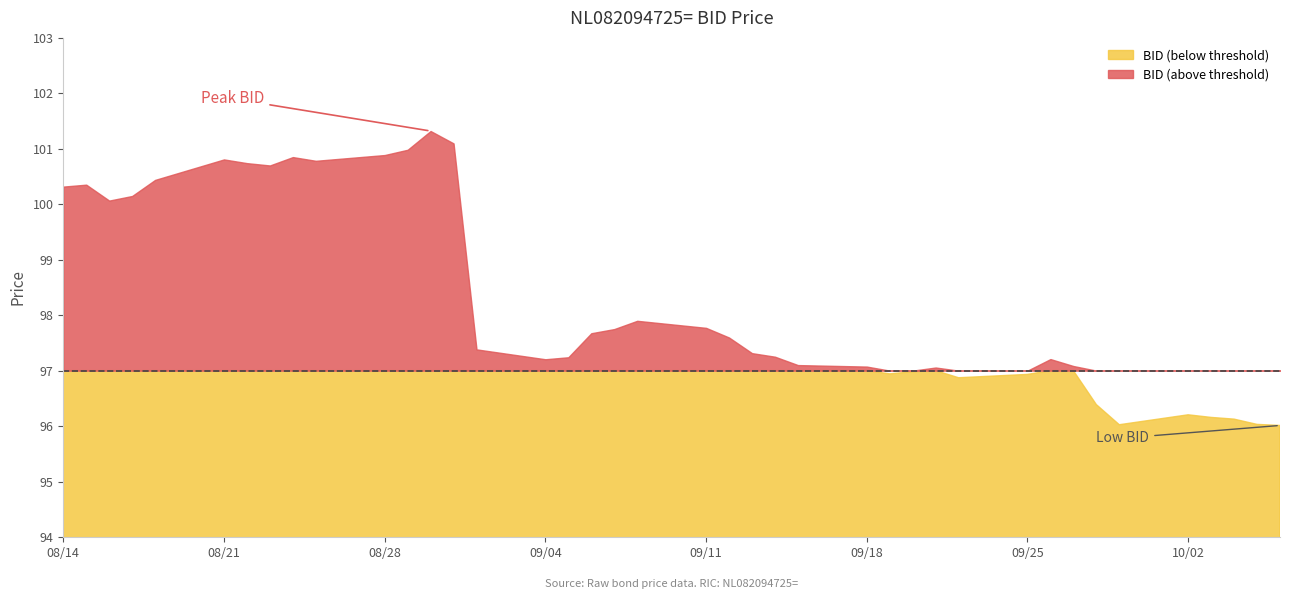

Rank the categories by value from lowest to highest.

2017-10-06, 2017-09-29, 2017-10-05, 2017-10-04, 2017-10-03, 2017-10-02, 2017-09-28, 2017-09-22, 2017-09-25, 2017-09-19, 2017-09-20, 2017-09-21, 2017-09-18, 2017-09-27, 2017-09-15, 2017-09-04, 2017-09-26, 2017-09-05, 2017-09-14, 2017-09-13, 2017-09-01, 2017-09-12, 2017-09-06, 2017-09-07, 2017-09-11, 2017-09-08, 2017-08-16, 2017-08-17, 2017-08-14, 2017-08-15, 2017-08-18, 2017-08-23, 2017-08-22, 2017-08-25, 2017-08-21, 2017-08-24, 2017-08-28, 2017-08-29, 2017-08-31, 2017-08-30